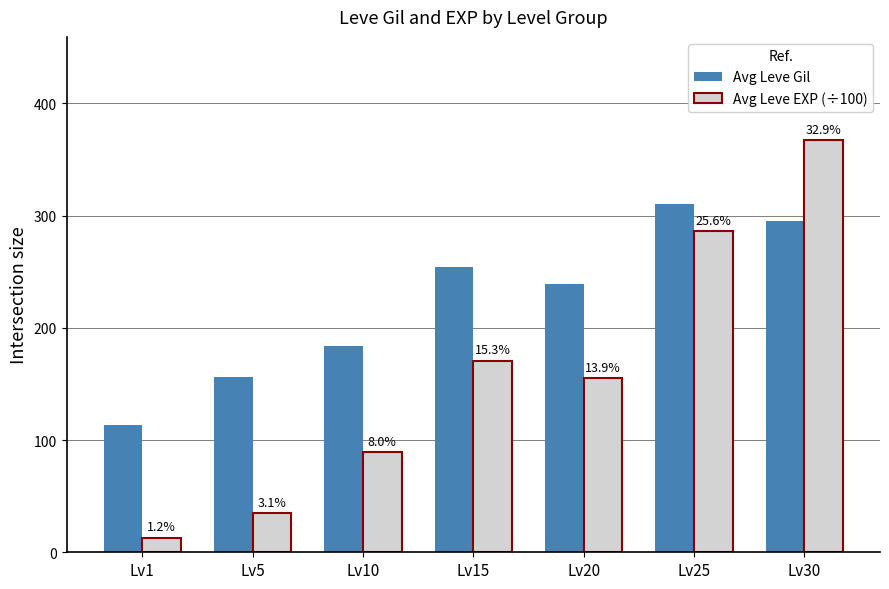

What is the lowest value of the Avg Leve EXP (÷100) series?

13.1